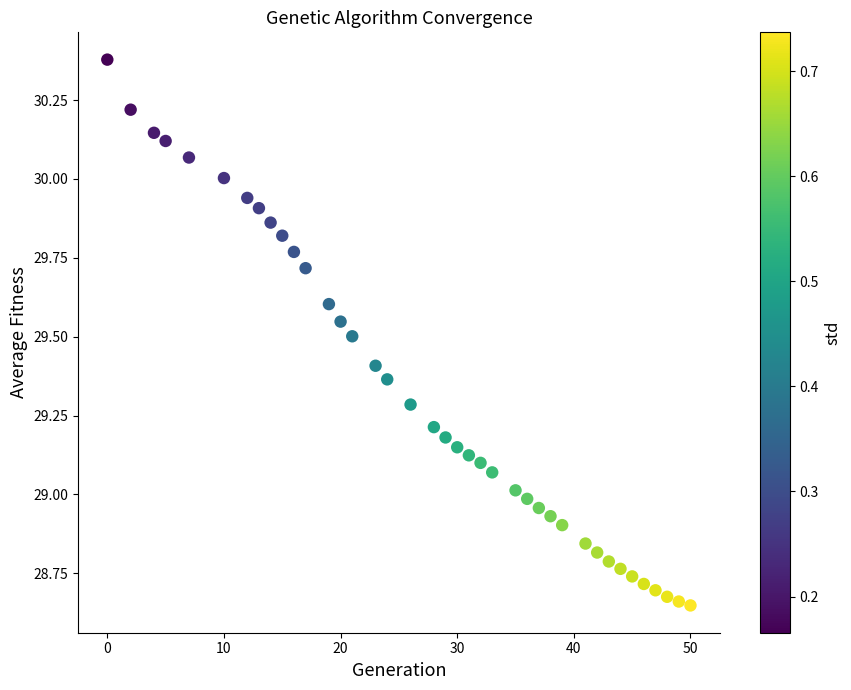

What is the range of Y values (max minus min)?

1.7